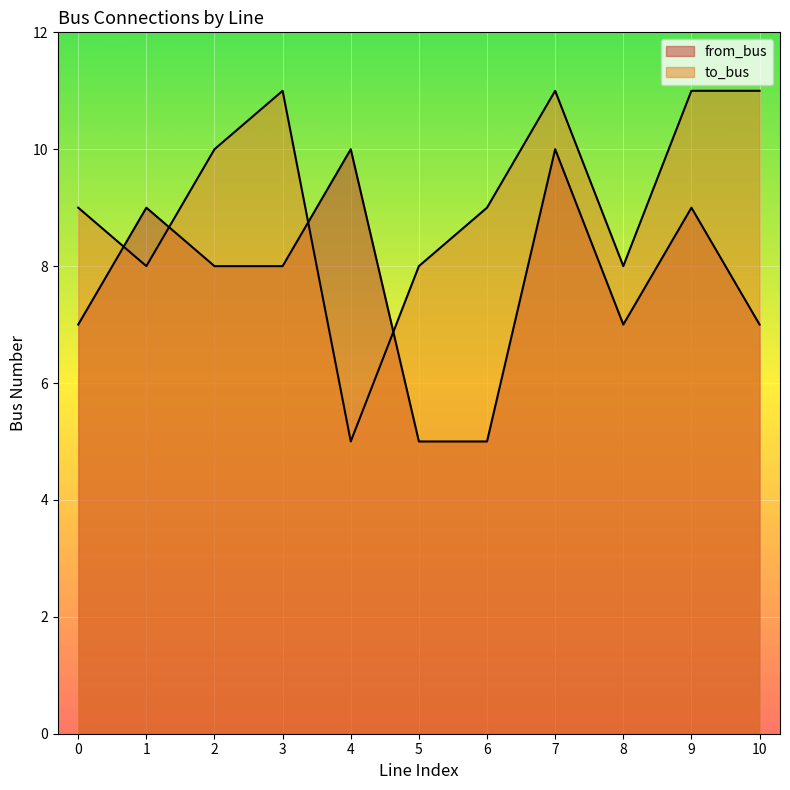

True or false: from_bus and to_bus cross at least once.

True